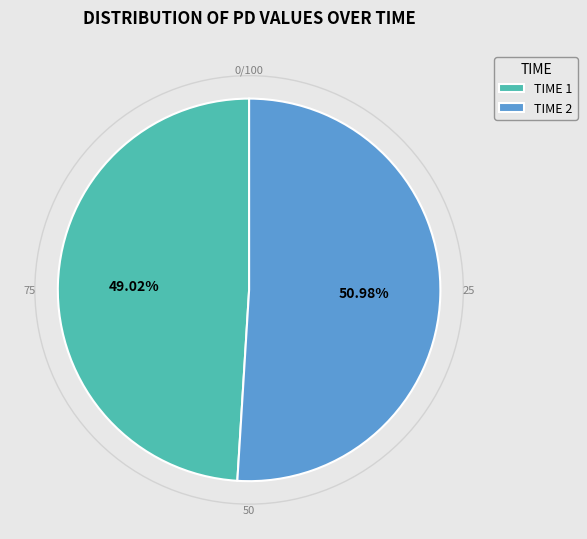

Rank the categories by value from lowest to highest.

TIME 1, TIME 2